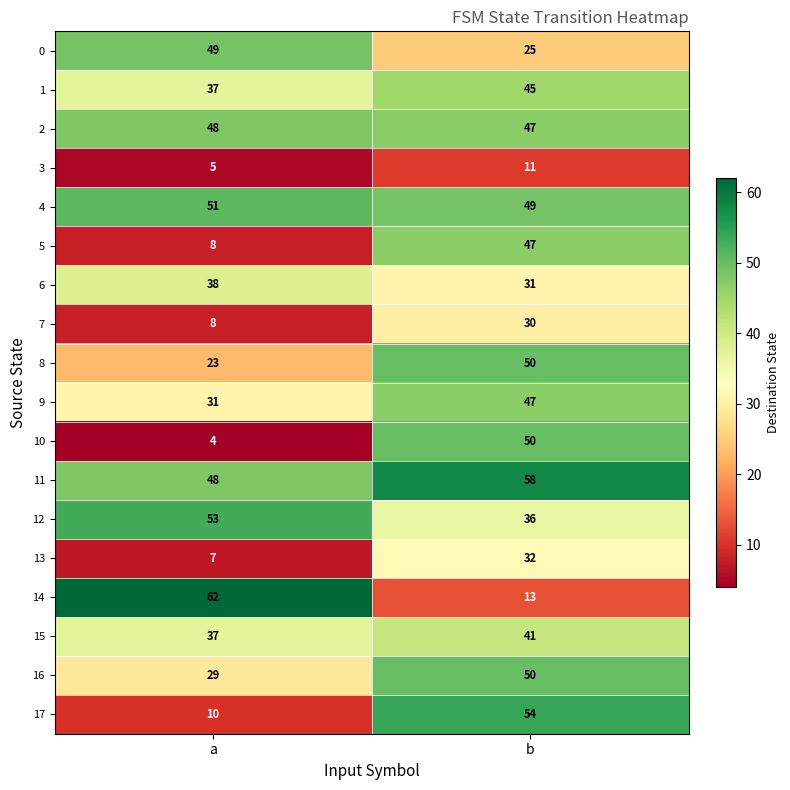

True or false: 16 has a value of 24 at b.

False